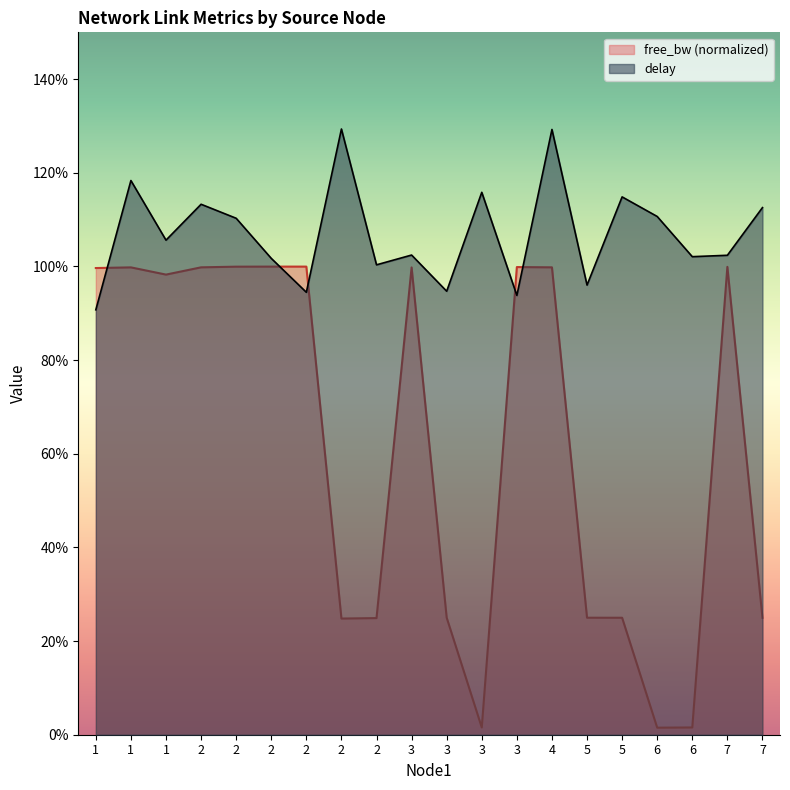

At 5, list the series in order from largest to smallest.

delay, free_bw_scaled